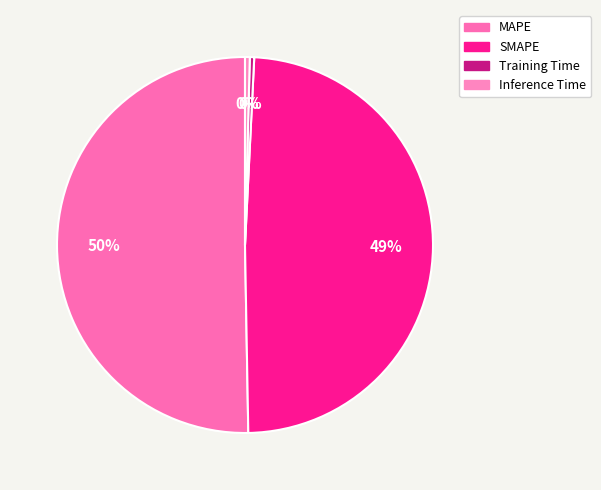

How many segments does this pie chart have?

4